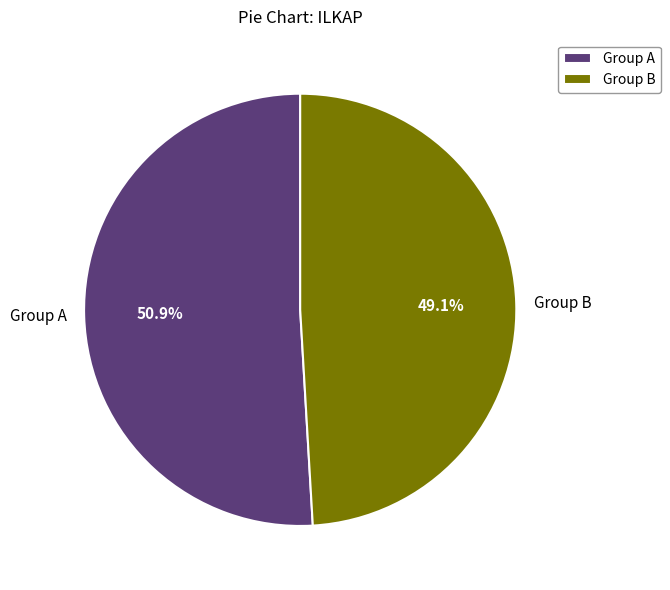

Which category has the biggest portion of the pie?

Group A